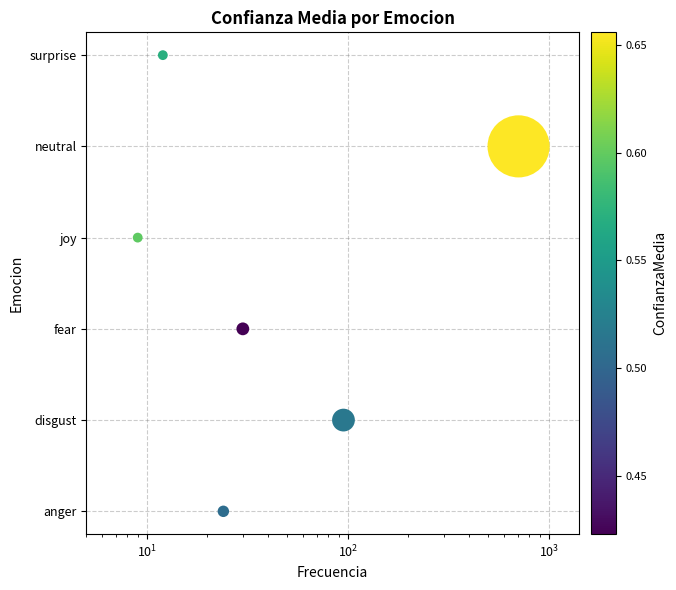

The chart shows a value of 5 at $\mathdefault{10^{3}}$. True or false?

False